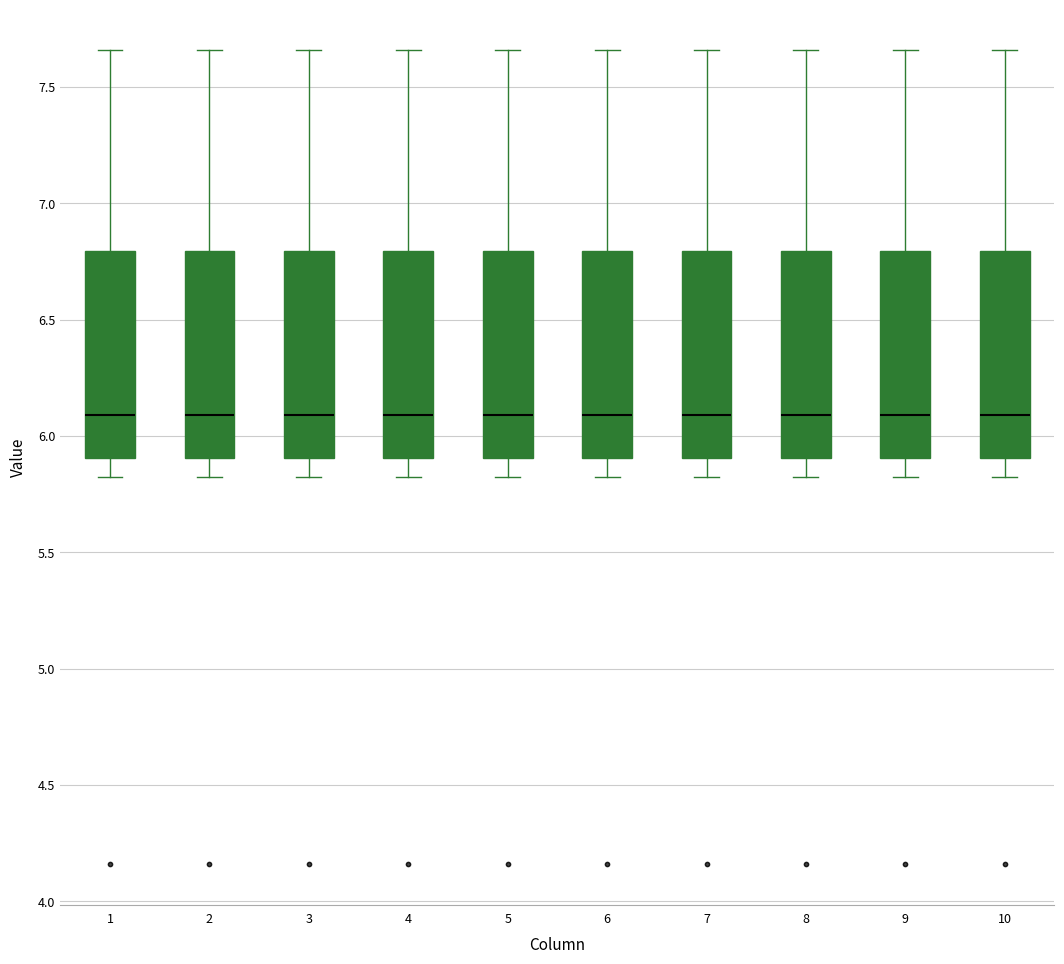

Reading left to right, transcribe this box plot: for each box, give where its median line is, the range the box spans, and where its two whiskers end, as read against the y-axis. The values are not printed on the chart, so give them approximately, as read against the axis.

1: median 6.10, box 5.90 to 6.80, whiskers 5.80 to 7.65
2: median 6.10, box 5.90 to 6.80, whiskers 5.80 to 7.65
3: median 6.10, box 5.90 to 6.80, whiskers 5.80 to 7.65
4: median 6.10, box 5.90 to 6.80, whiskers 5.80 to 7.65
5: median 6.10, box 5.90 to 6.80, whiskers 5.80 to 7.65
6: median 6.10, box 5.90 to 6.80, whiskers 5.80 to 7.65
7: median 6.10, box 5.90 to 6.80, whiskers 5.80 to 7.65
8: median 6.10, box 5.90 to 6.80, whiskers 5.80 to 7.65
9: median 6.10, box 5.90 to 6.80, whiskers 5.80 to 7.65
10: median 6.10, box 5.90 to 6.80, whiskers 5.80 to 7.65